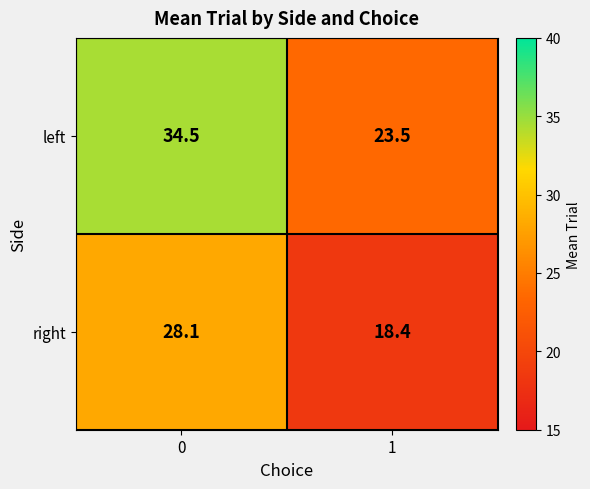

Reading right to left, transcribe all the data shown in this chart.

left: 23.5	34.5
right: 18.4	28.1